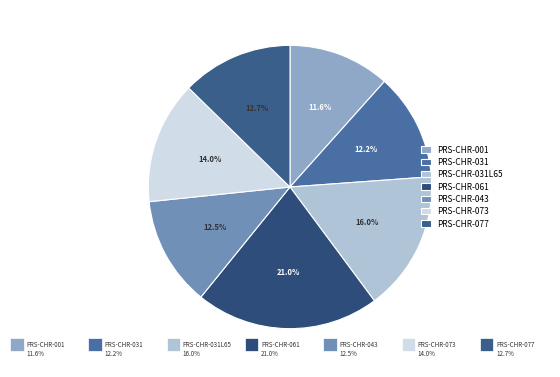

Is there any slice that represents more than half of the pie?

No